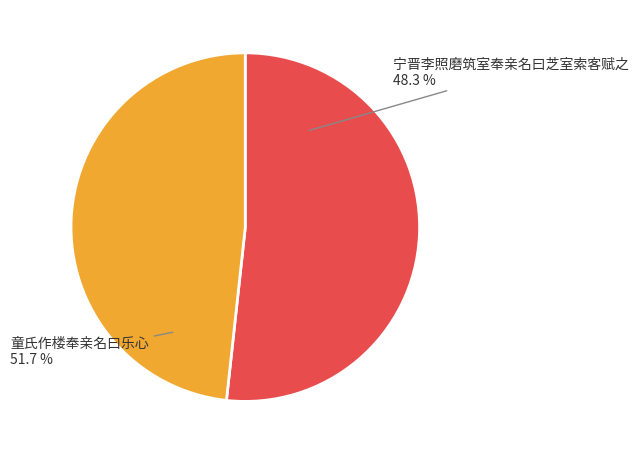

To the nearest percent, what portion does 童氏作楼奉亲名曰乐心 represent?

52%